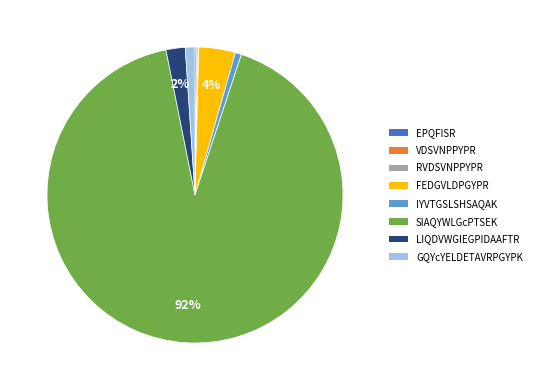

To the nearest percent, what percentage of the pie is FEDGVLDPGYPR?

4%